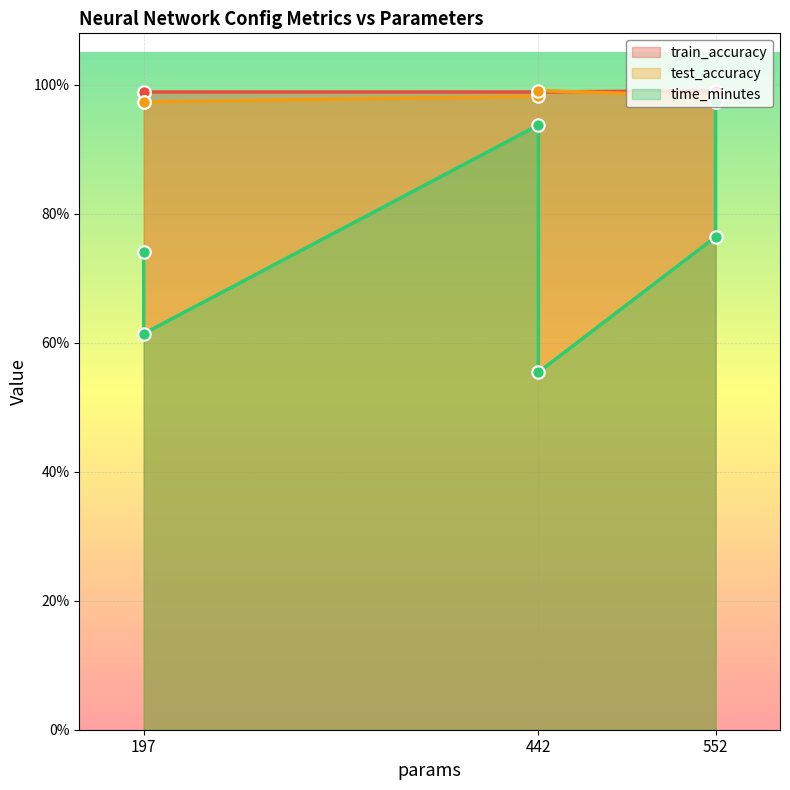

Is the value of train_accuracy at 197 greater than the value of time_minutes at 442?

Yes